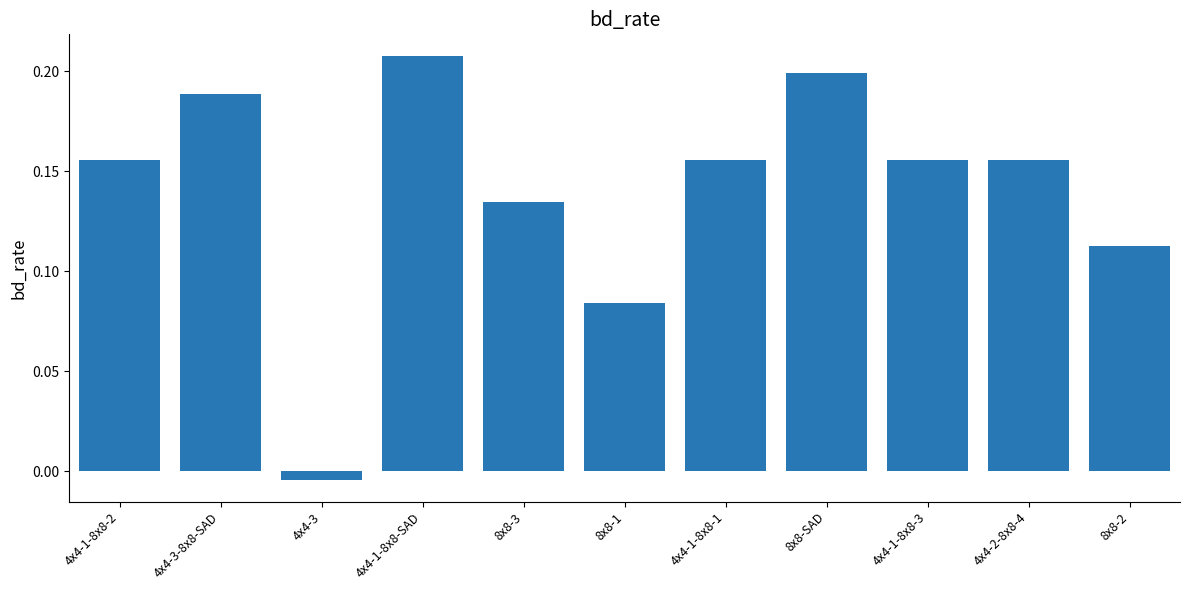

True or false: the data shows 0.3 at 8x8-SAD.

False